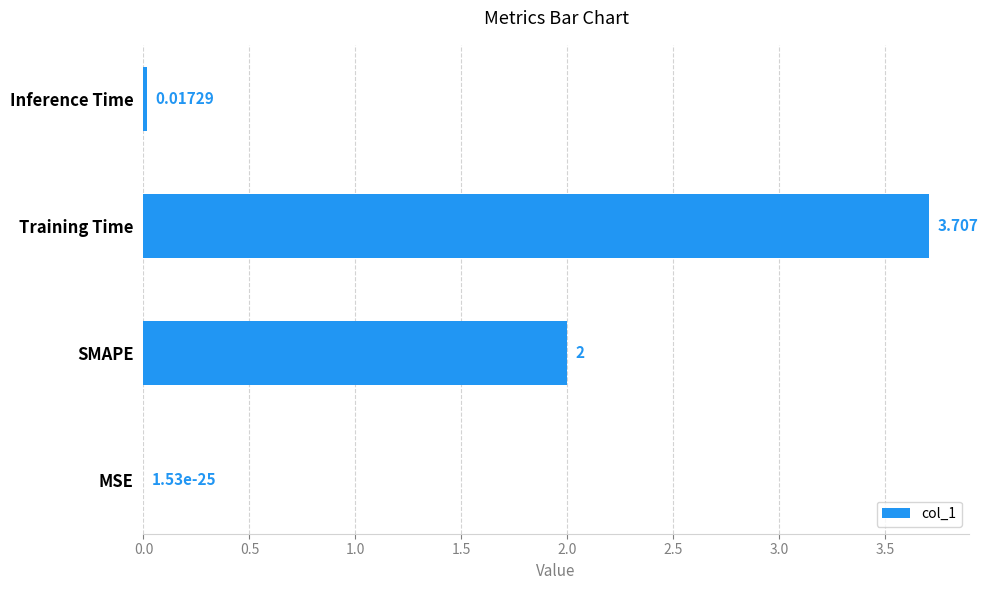

Where is the data nearest to the value 1?

Inference Time